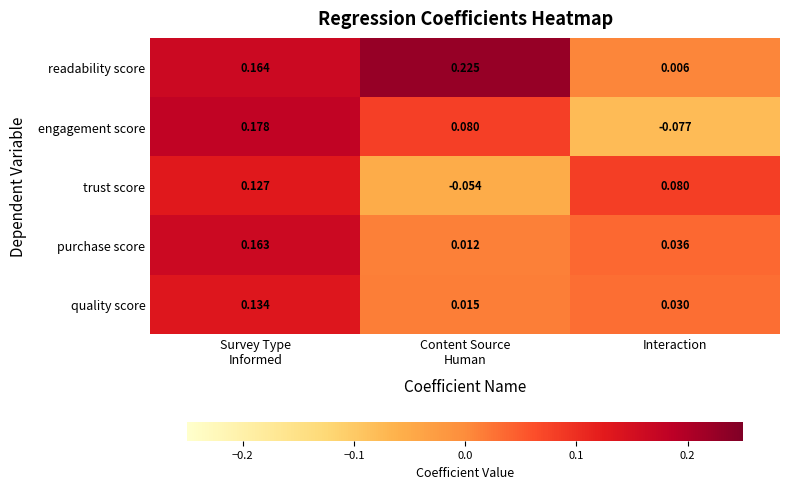

Which label corresponds to the smallest value in the chart?

Interaction